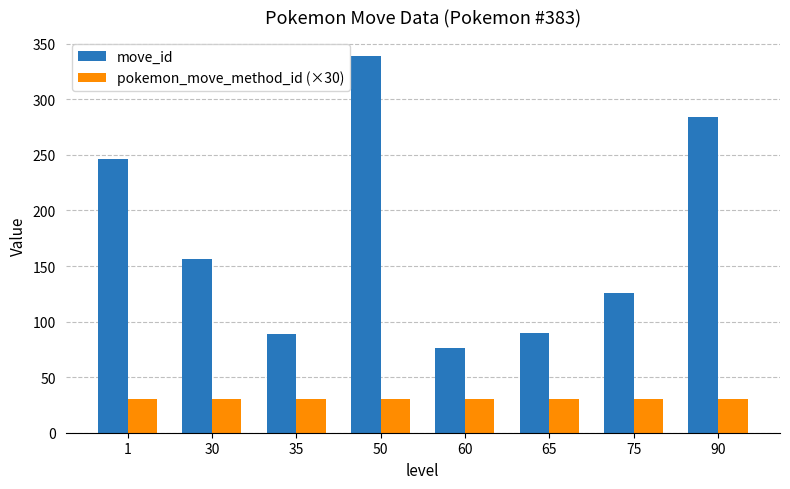

Is it true that pokemon_move_method_id (×30) equals 14 at 75?

False